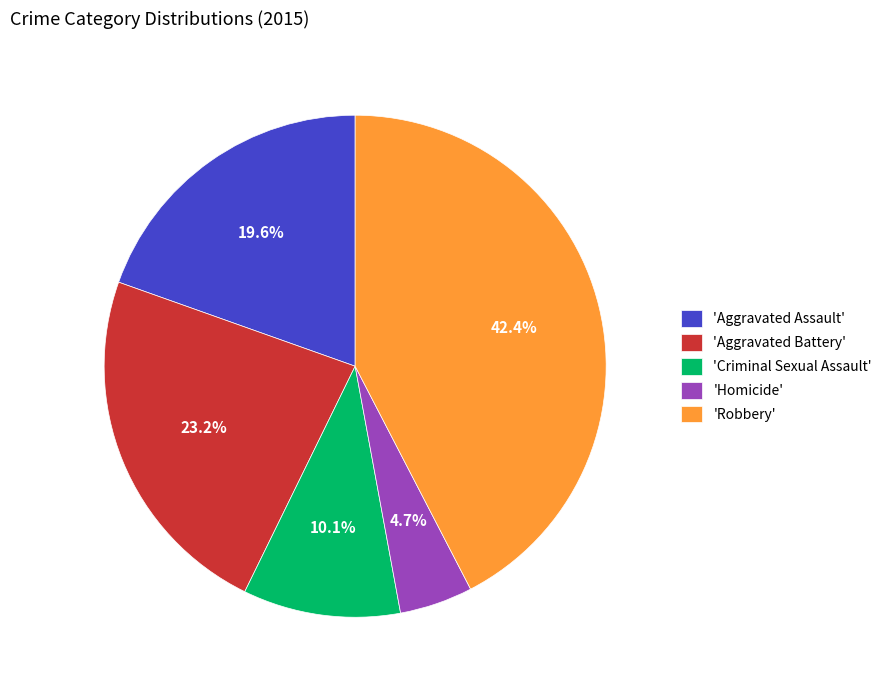

What percentage is NOT represented by 'Aggravated Battery'?

76.8%